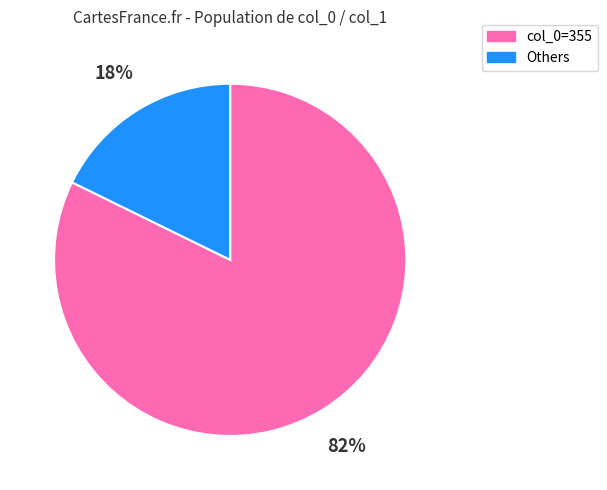

Is there a majority slice in this chart?

Yes